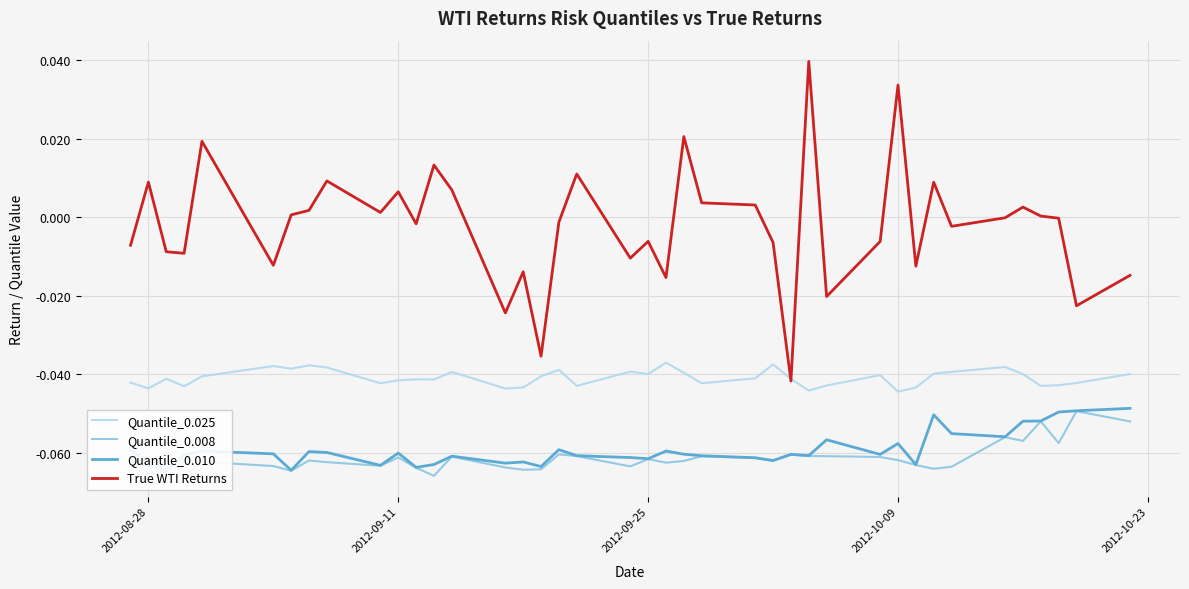

How many lines are shown in the chart?

4